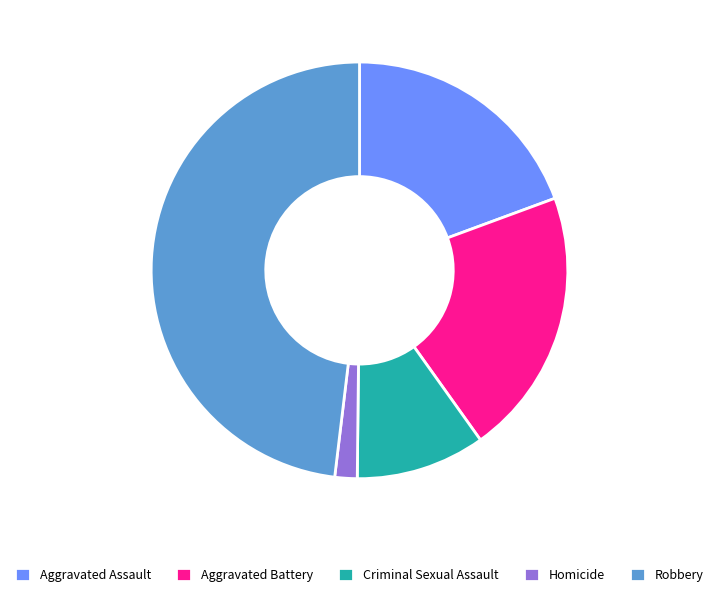

Which slice is the largest?

Robbery